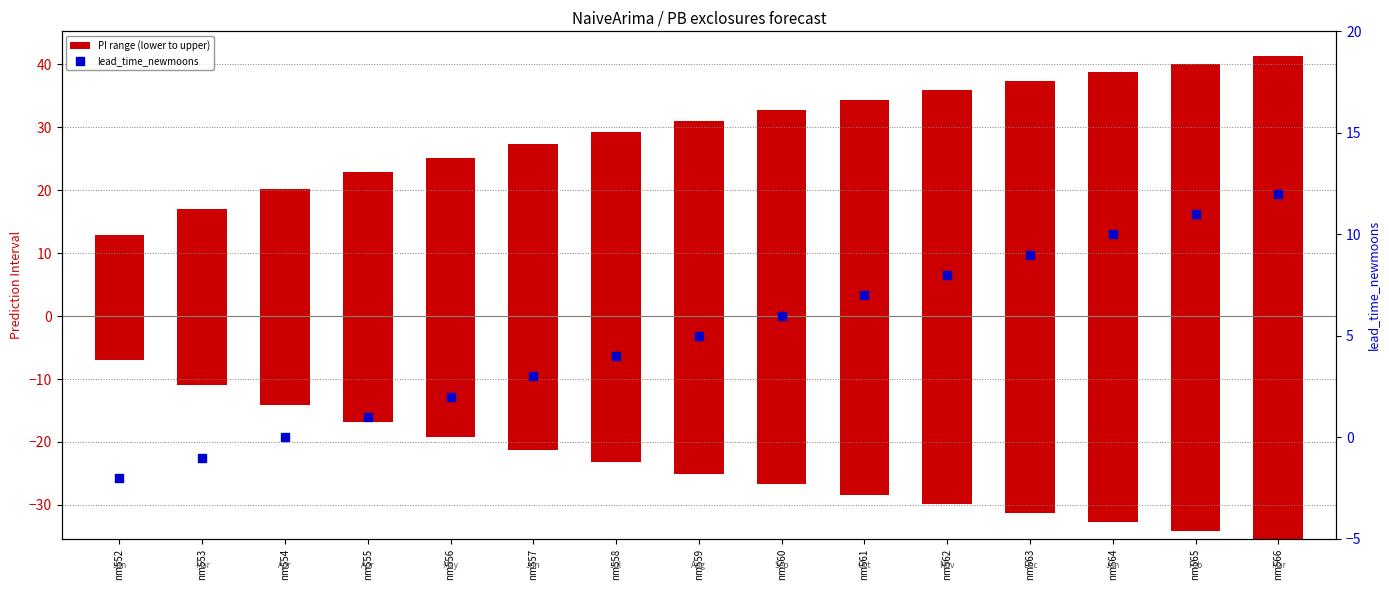

Which series has the widest spread of Y values?

PI range (lower to upper)